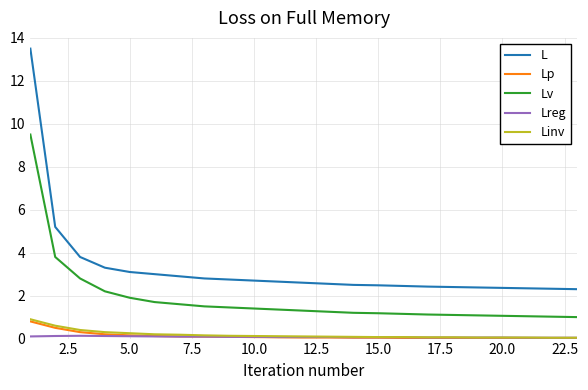

True or false: Linv and Lv cross at least once.

False